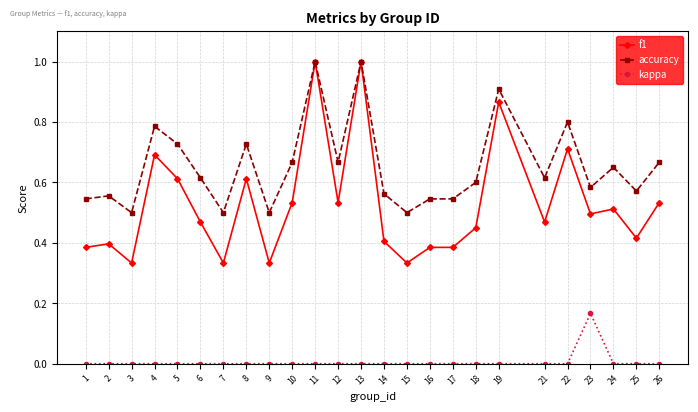

What is the greatest value displayed?

1.0